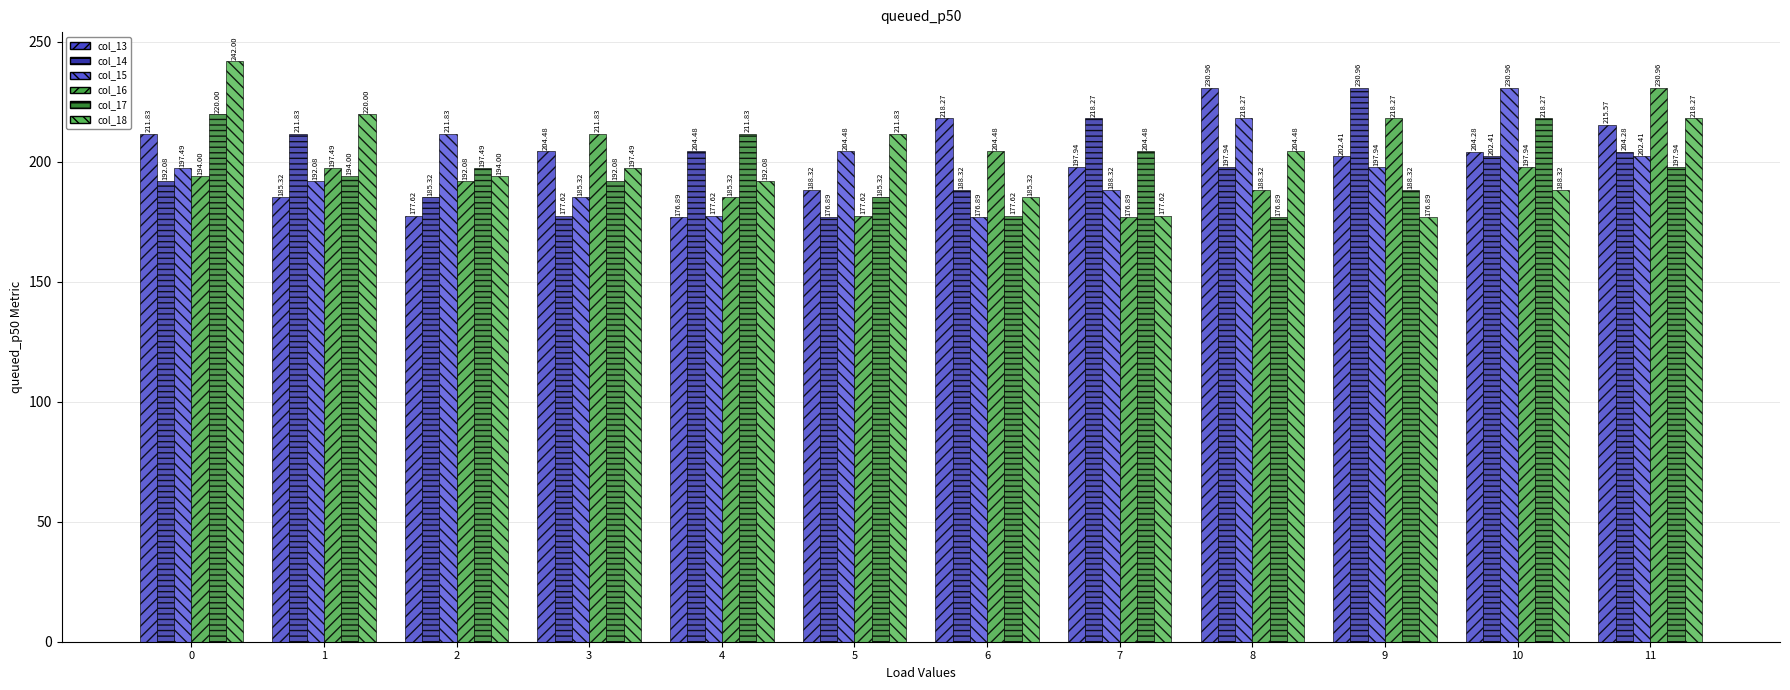

What is the value of the col_16 bar at the 5th from the left?

185.3